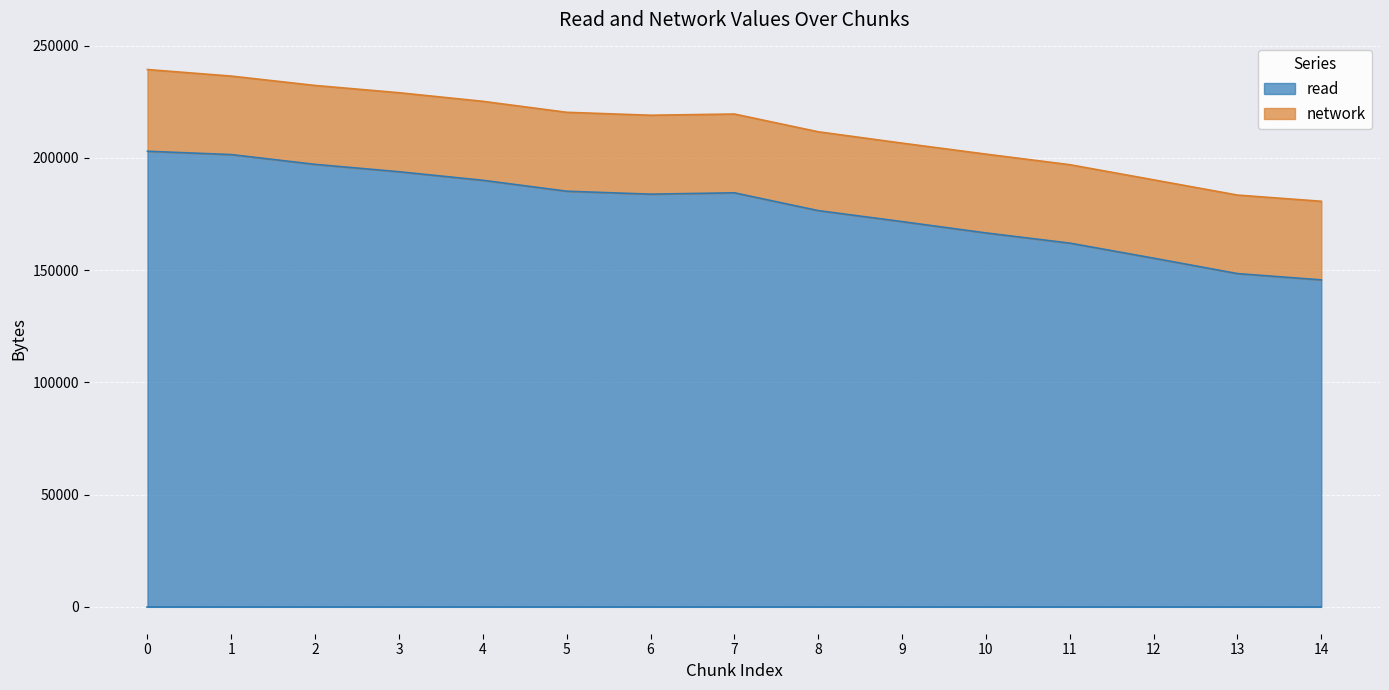

What is the minimum value for read?

145627